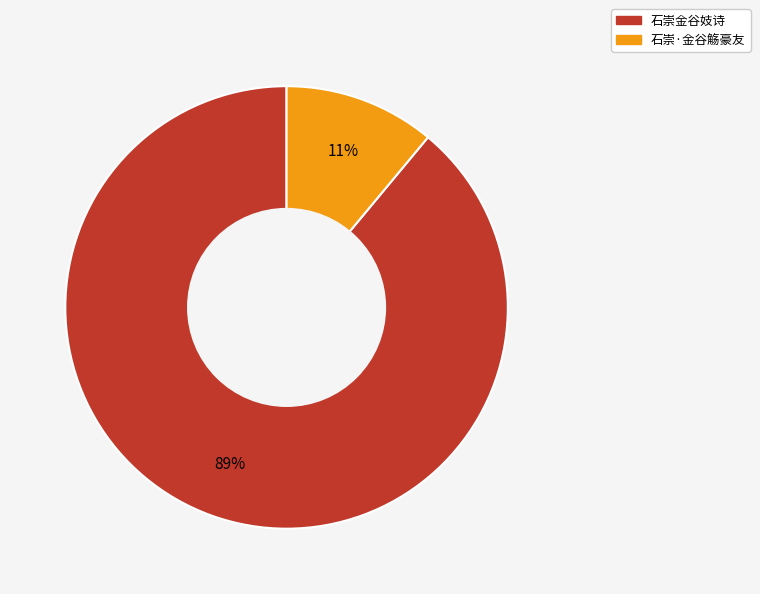

How many slices are in this pie chart?

2